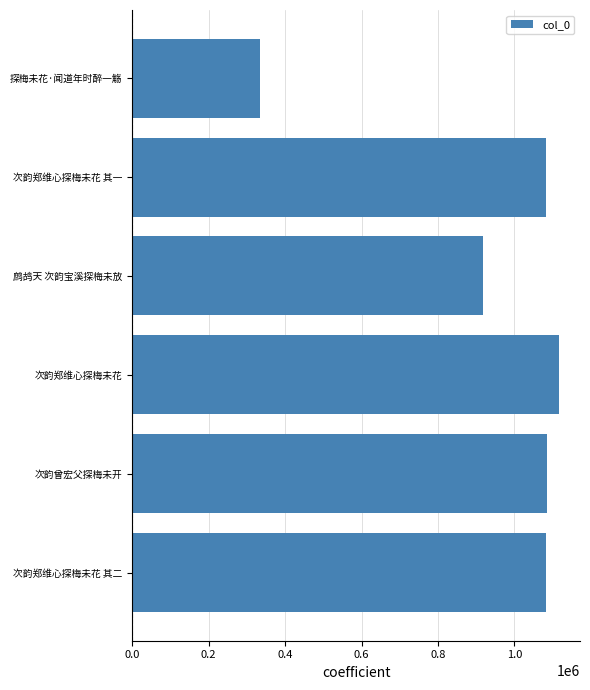

What position from the left is 0.4?

3